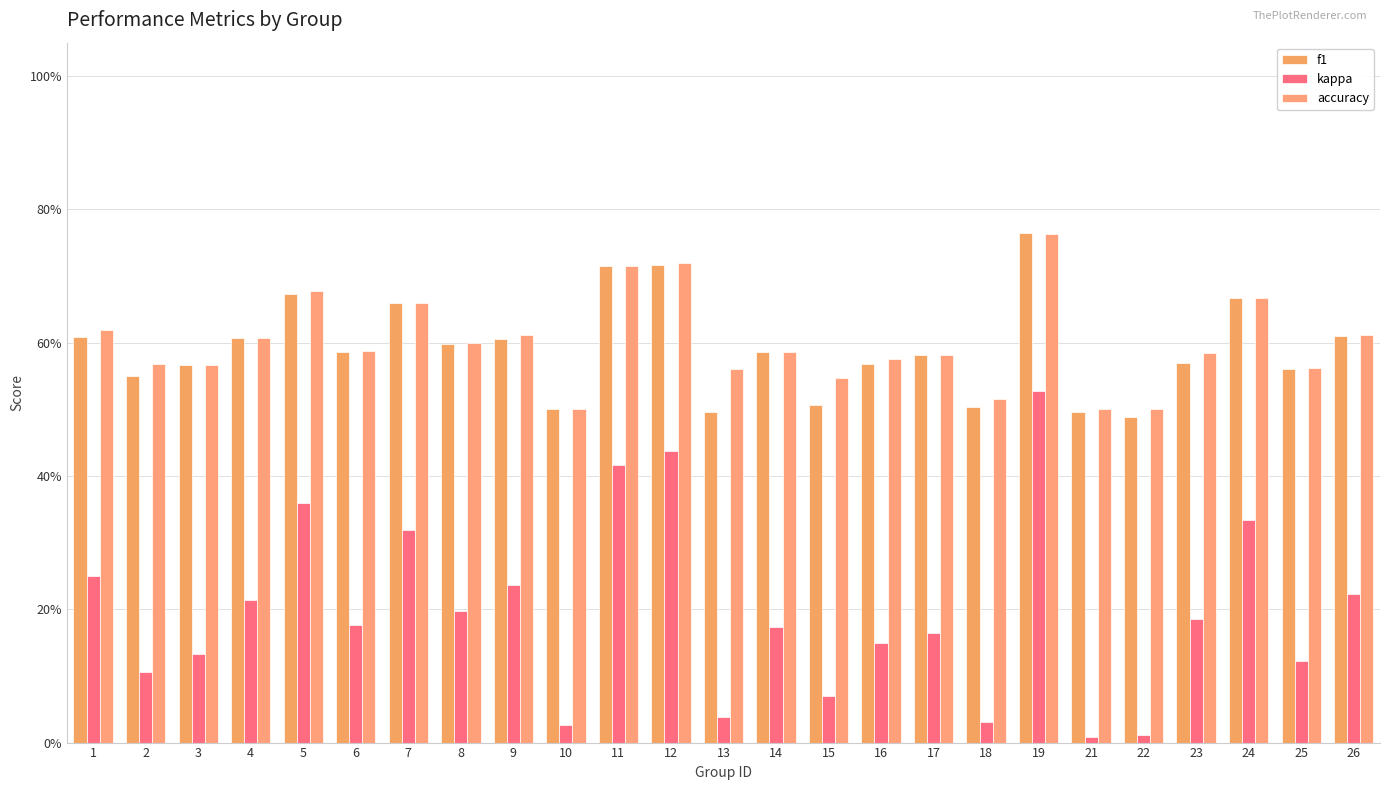

Does the chart contain any negative values?

No